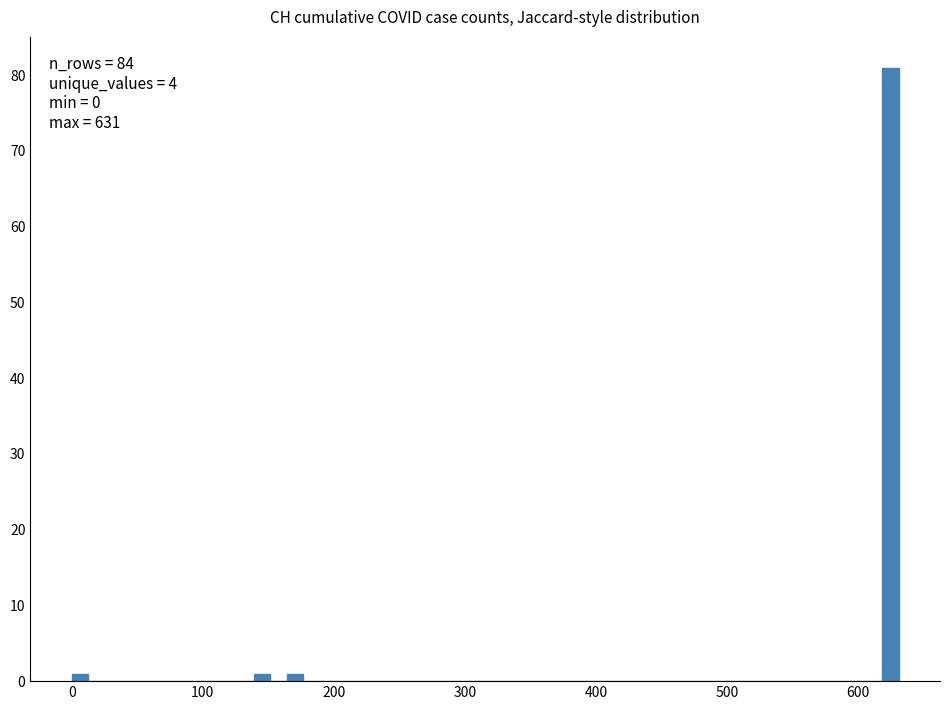

Around what value on the x-axis is the tallest bar? Give the approximate position of its centre, as read against the axis.

620